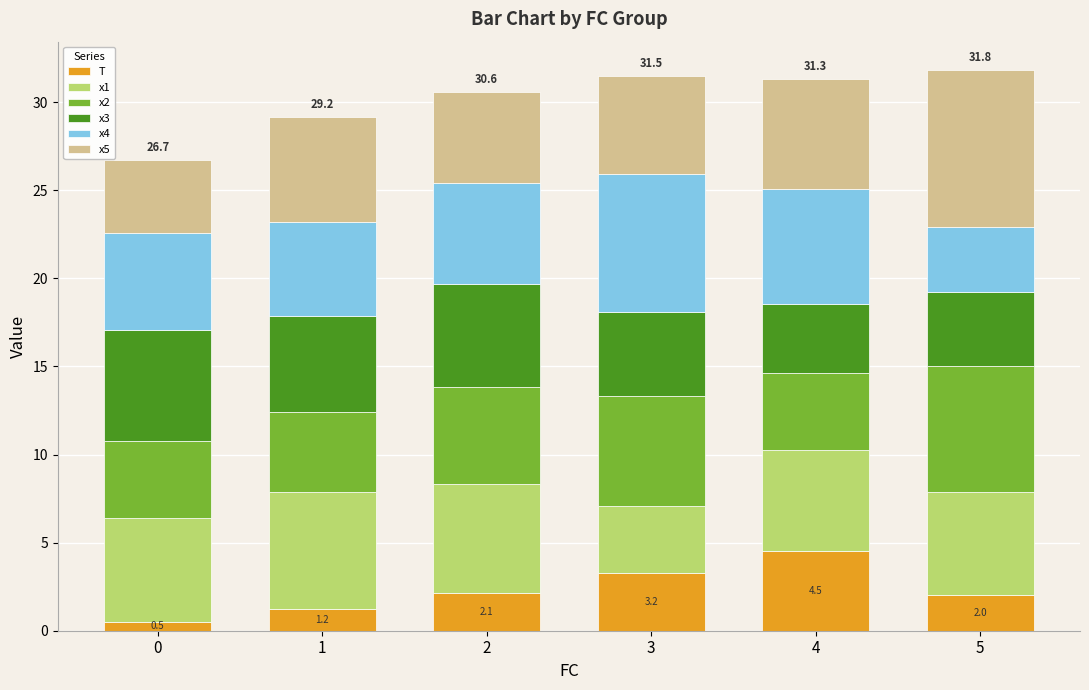

The value of T at 3 is 3.2. True or false?

True